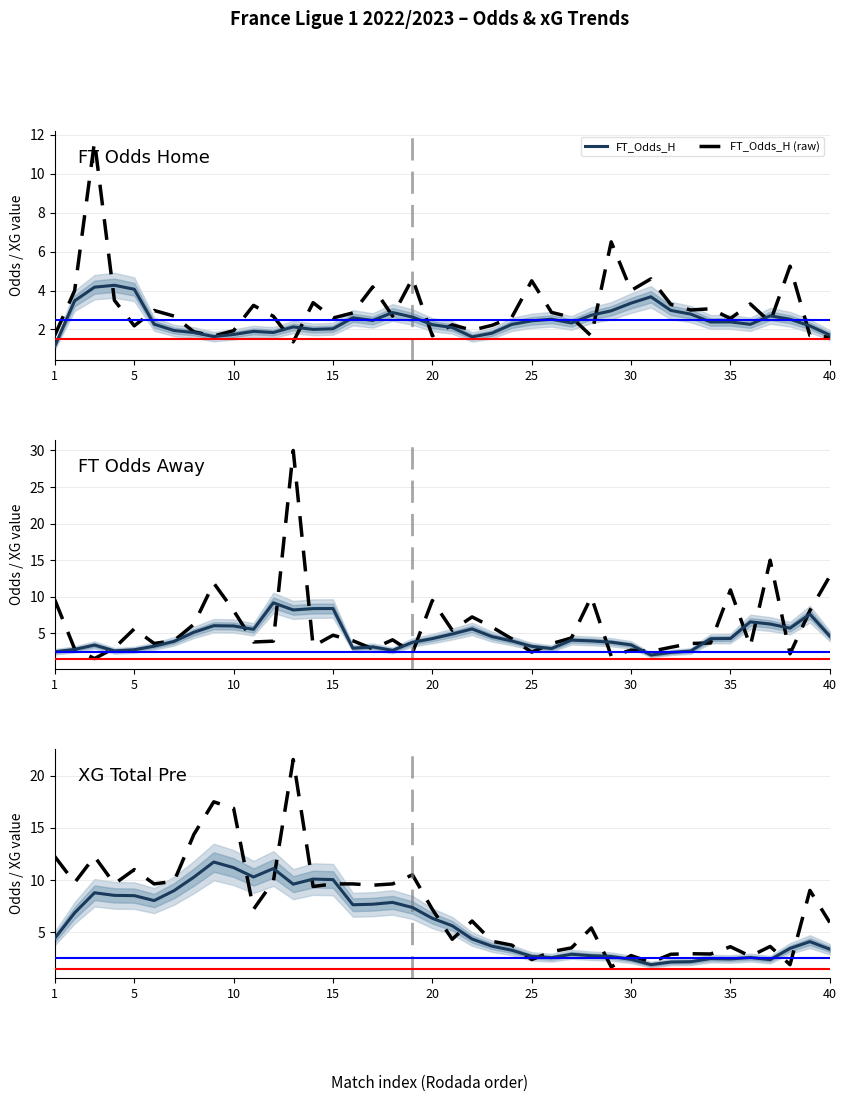

What is the lowest value of the FT_Odds_H (raw) series?

1.4